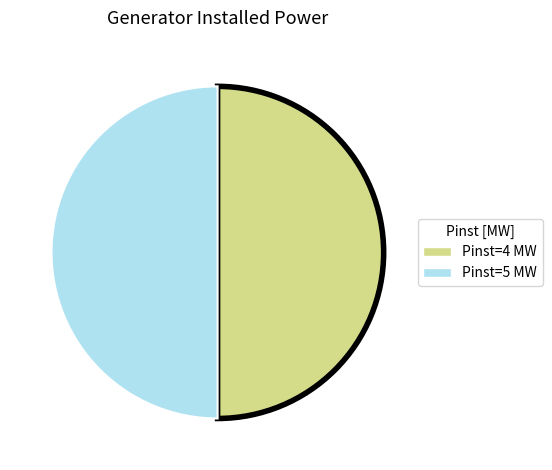

Approximately how many times larger is the value at Pinst=4 MW compared to Pinst=5 MW?

1.0